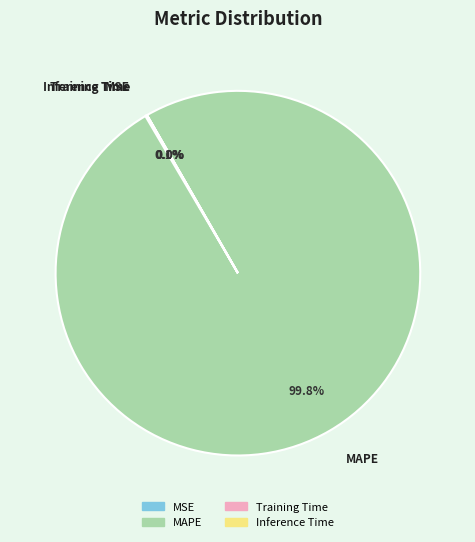

Which category accounts for the majority?

MAPE